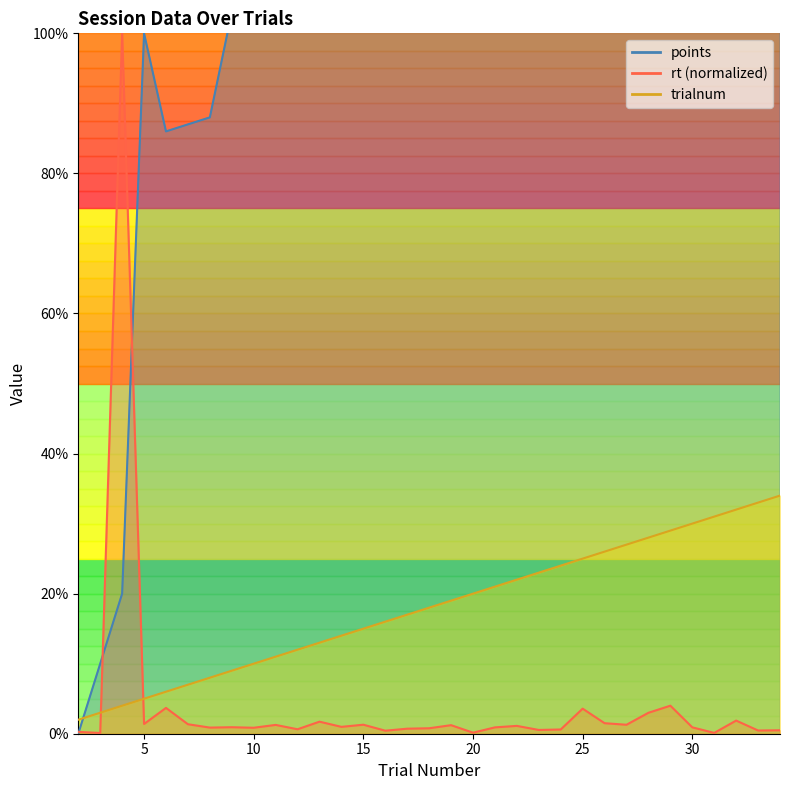

Where does the points series first go above 157?

19